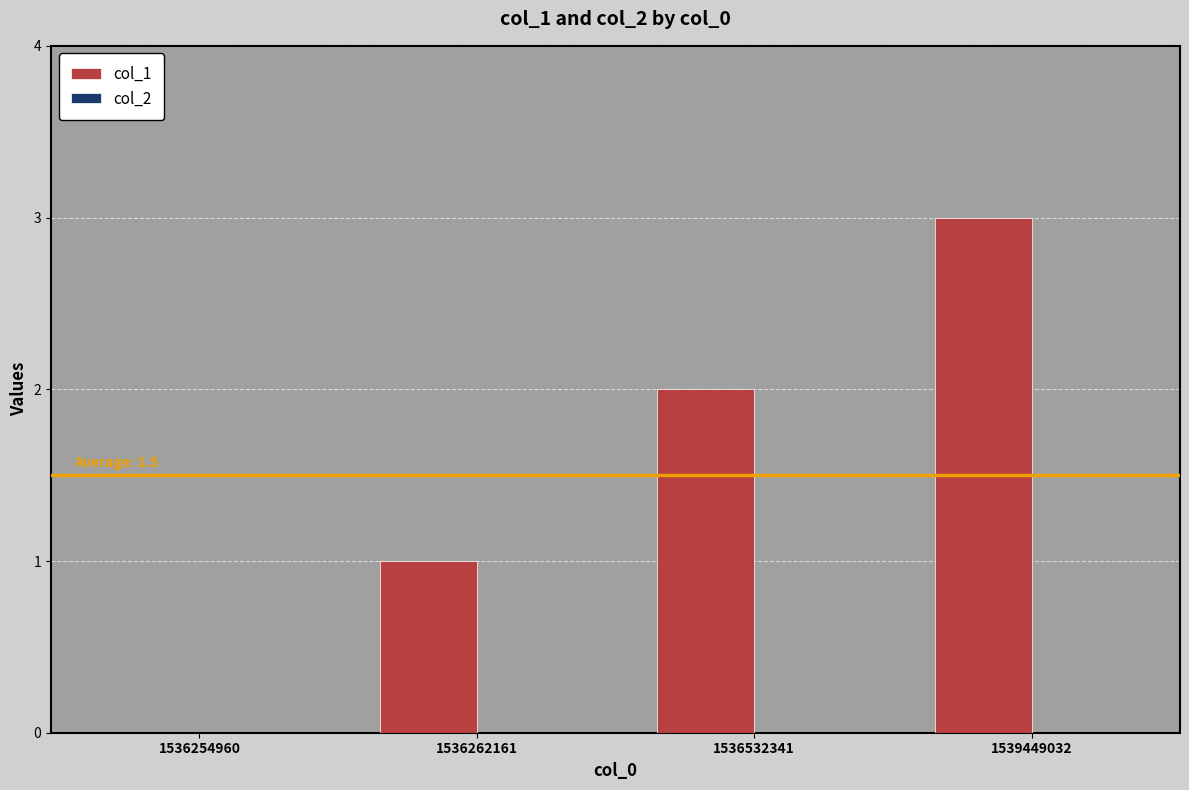

What is the maximum value shown in the chart?

3